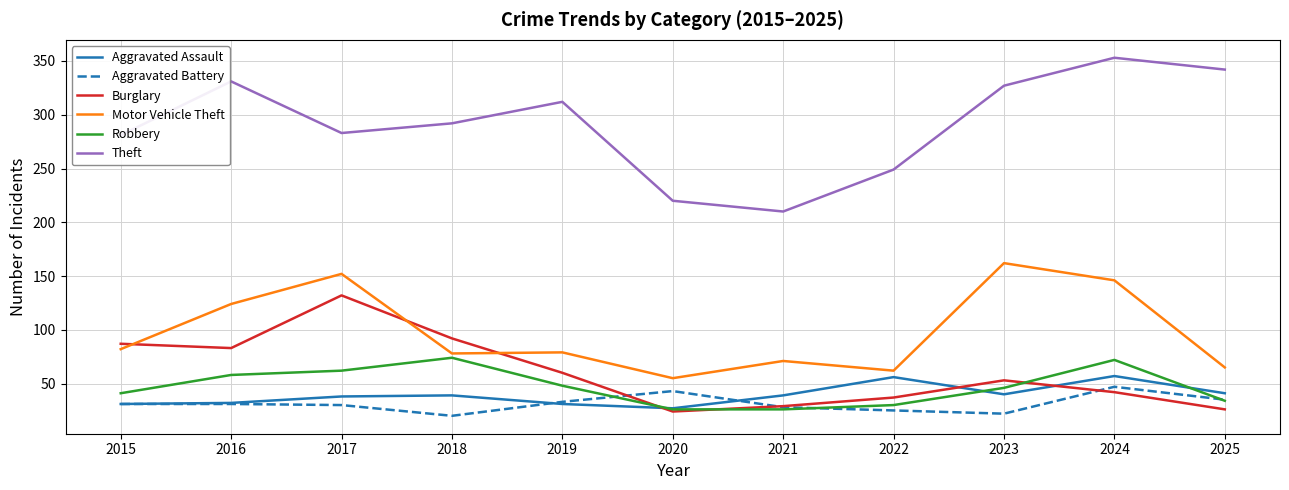

The Robbery series shows 30 at 2022. True or false?

True